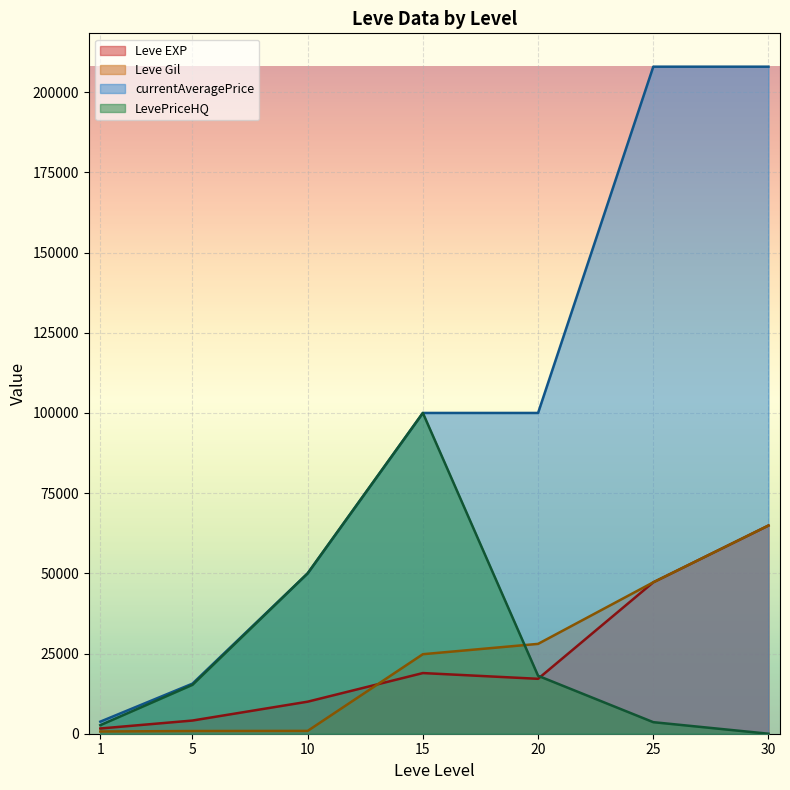

List the series in order of their peak value, lowest first.

Leve EXP, Leve Gil, LevePriceHQ, currentAveragePrice